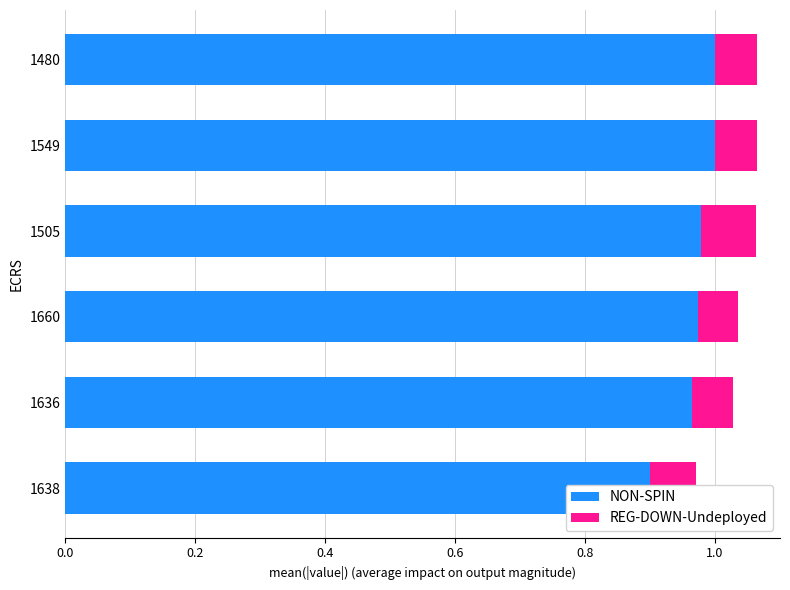

Which series has the largest range (max minus min)?

NON-SPIN